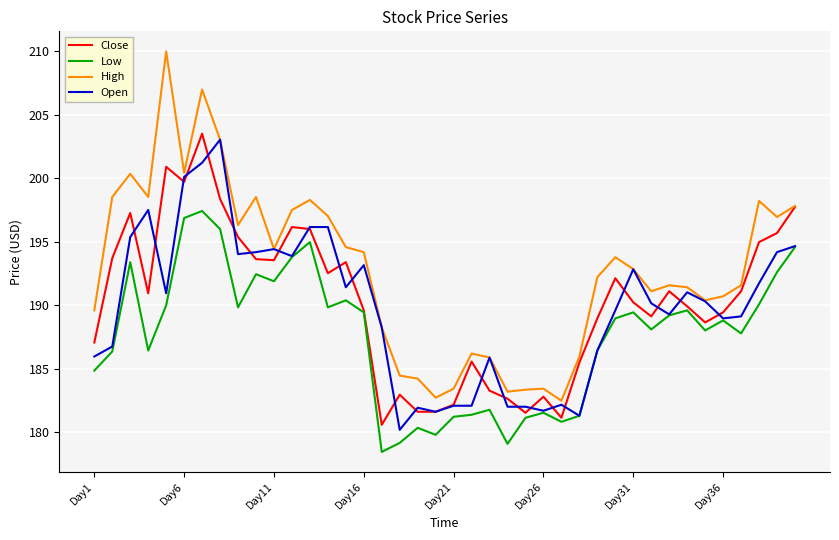

True or false: Close has more than 2 points higher than both neighbors.

True